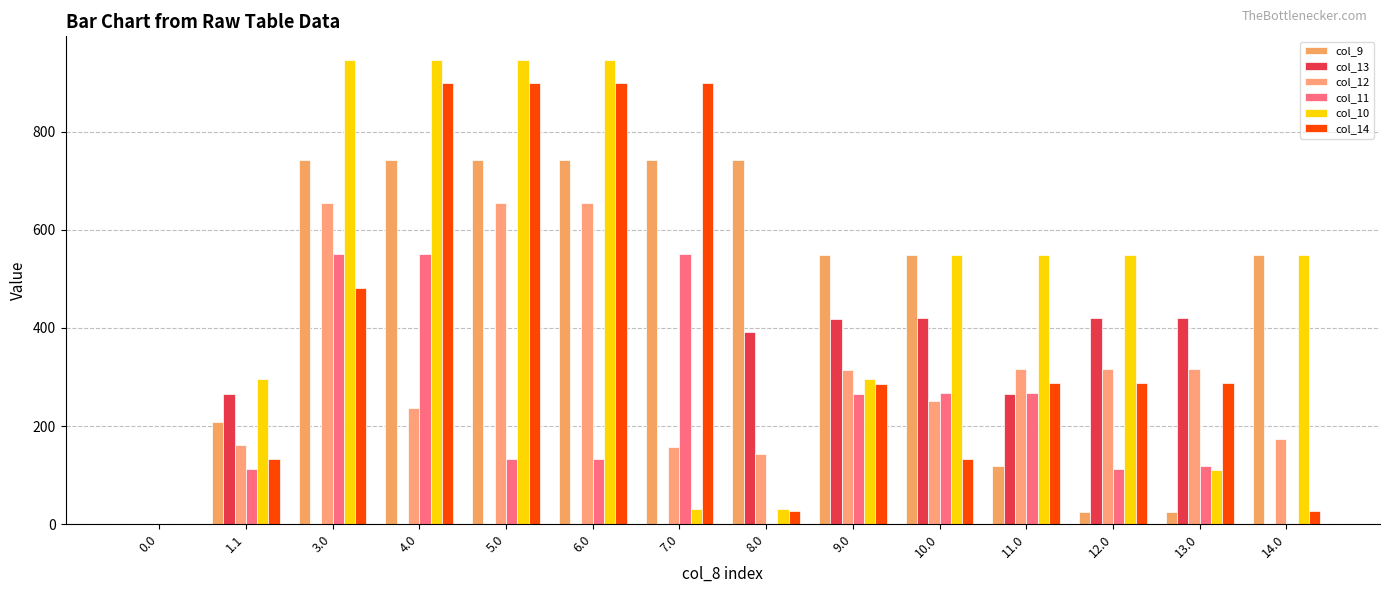

The col_11 series shows -365.2 at 14.0. True or false?

False